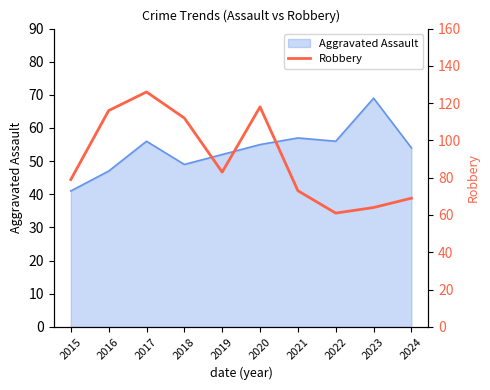

Is it true that Aggravated Assault equals 78 at 2020?

False